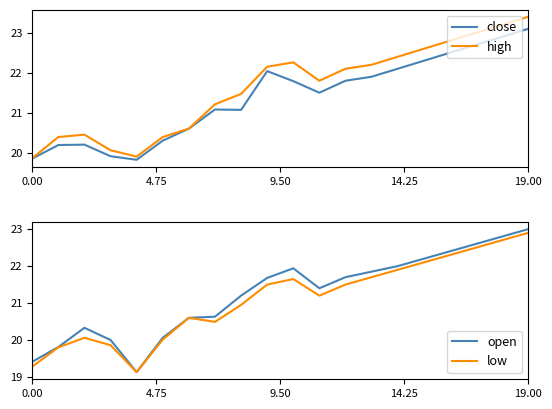

What is the maximum value for low?

22.9